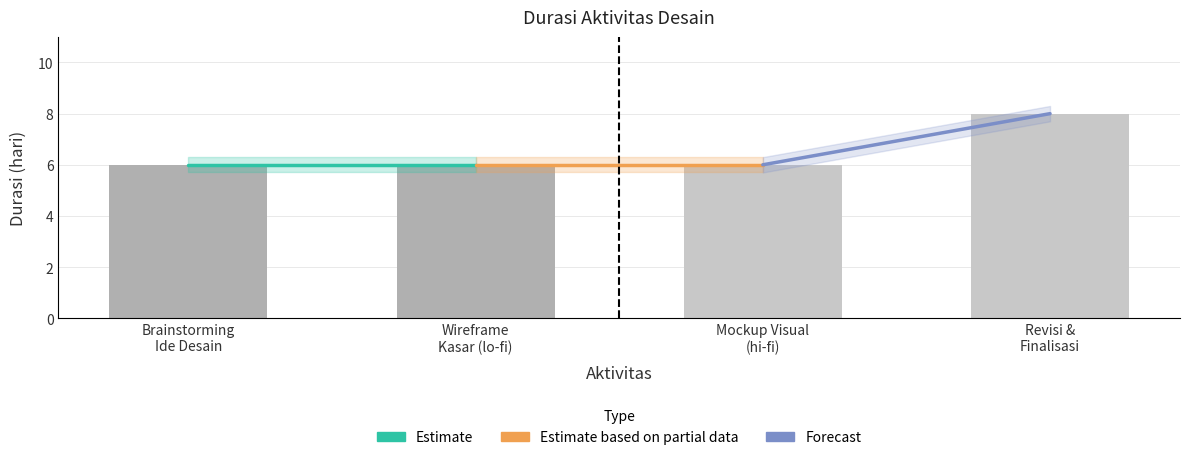

What is the average value of the Forecast series?

7